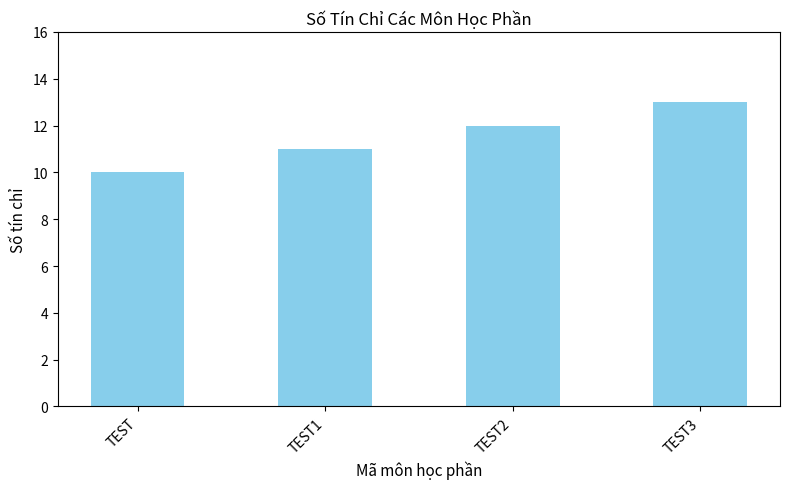

What position from the right is TEST?

4